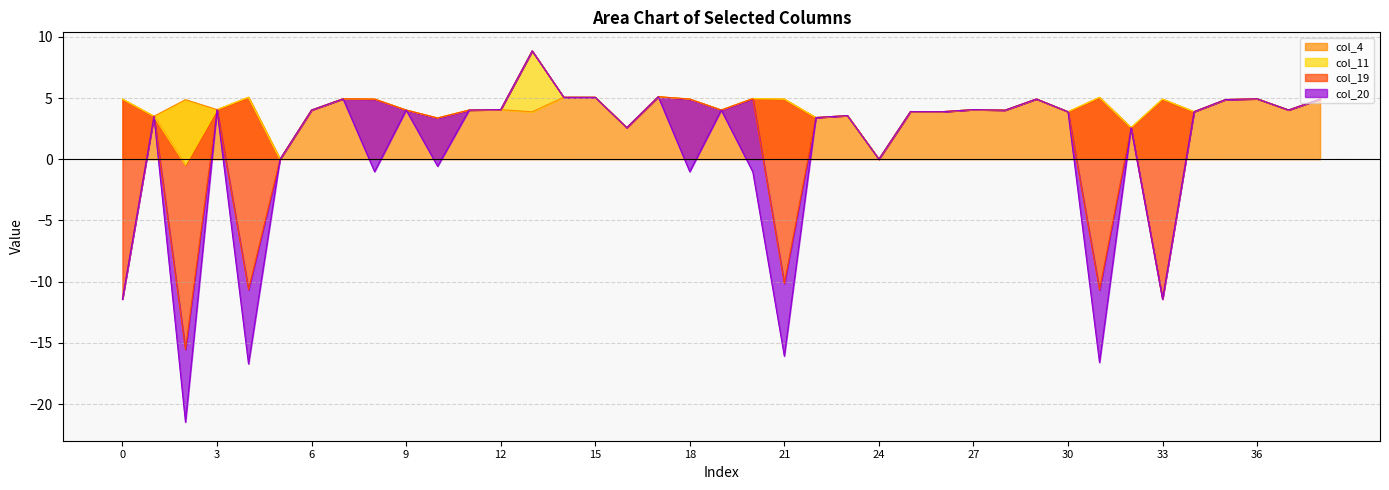

At which category is the sum across all series the highest?

13